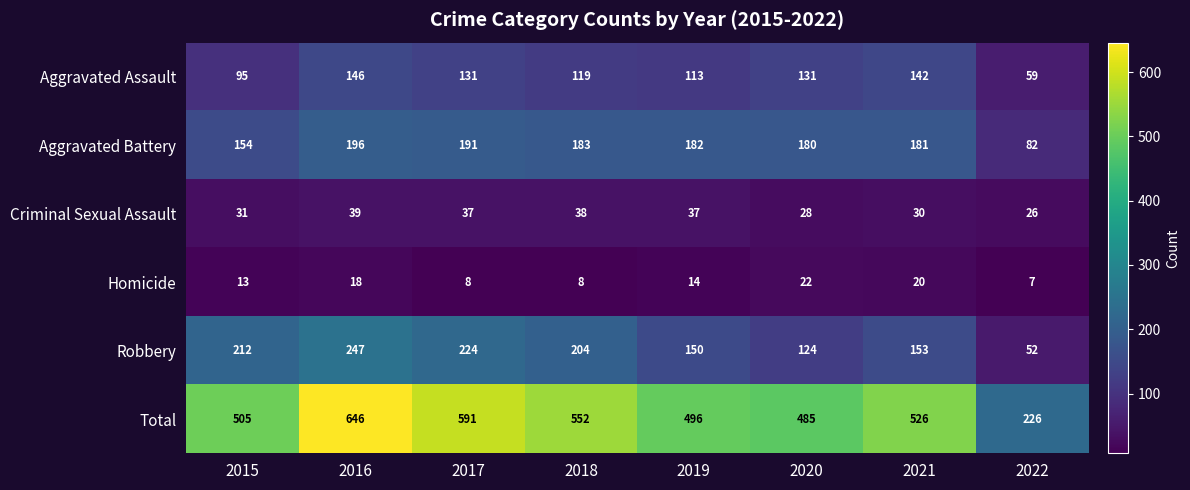

Which label corresponds to the smallest value in the chart?

2022